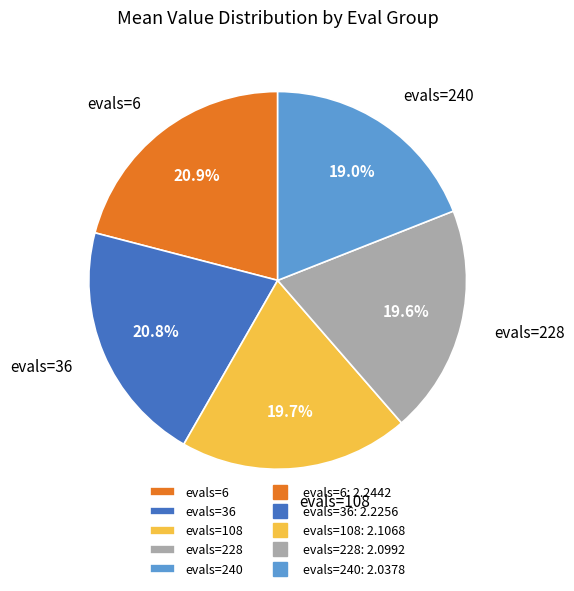

Is evals=240 the majority of the pie?

No